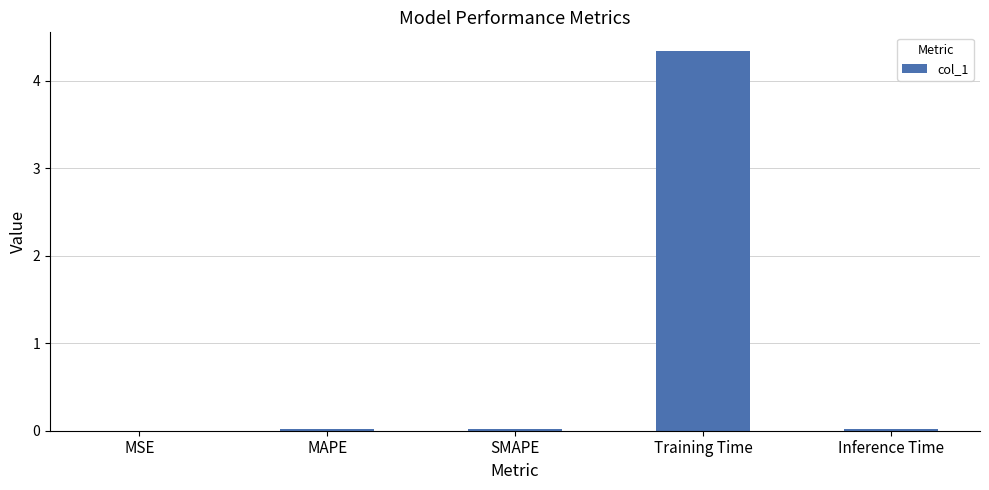

What is the maximum value shown in the chart?

4.3